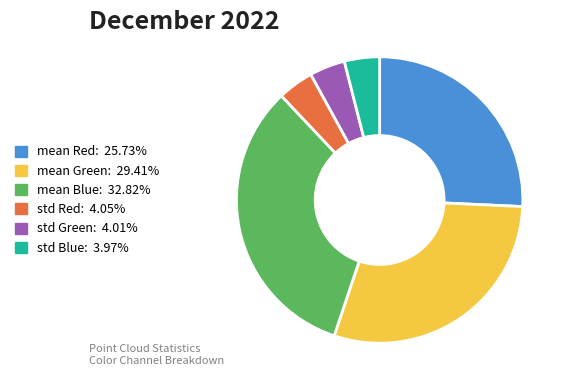

Between std Red and mean Green, which is larger?

mean Green